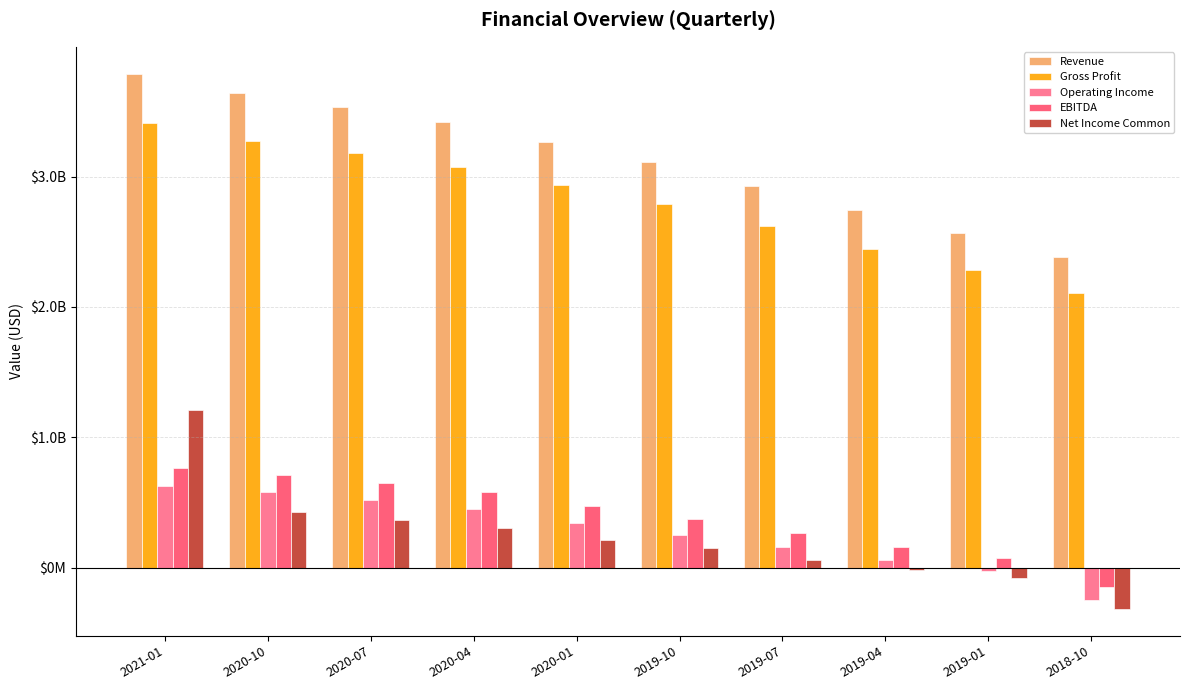

At which label is Operating Income closest to 190949900?

2019-07